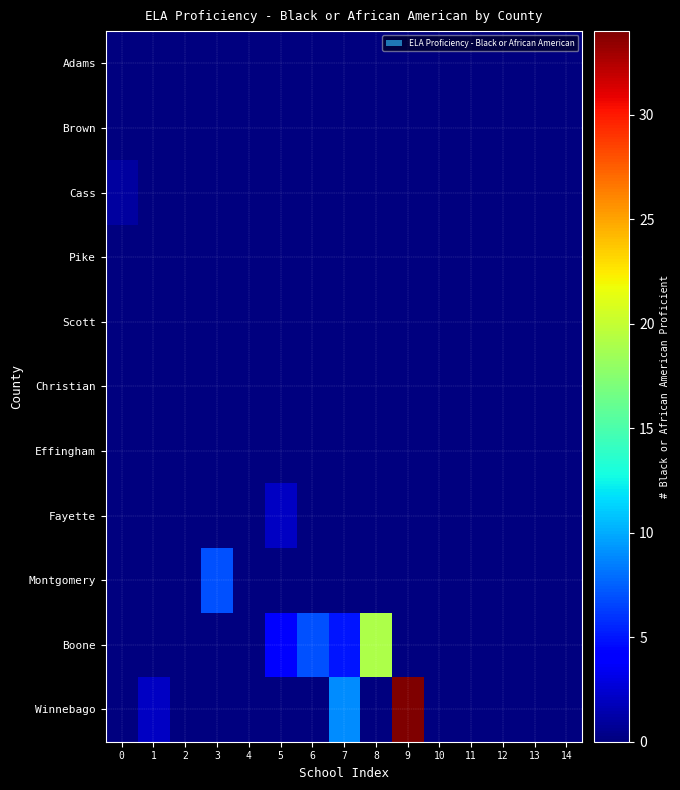

Which has a higher value, 8 or 6?

8